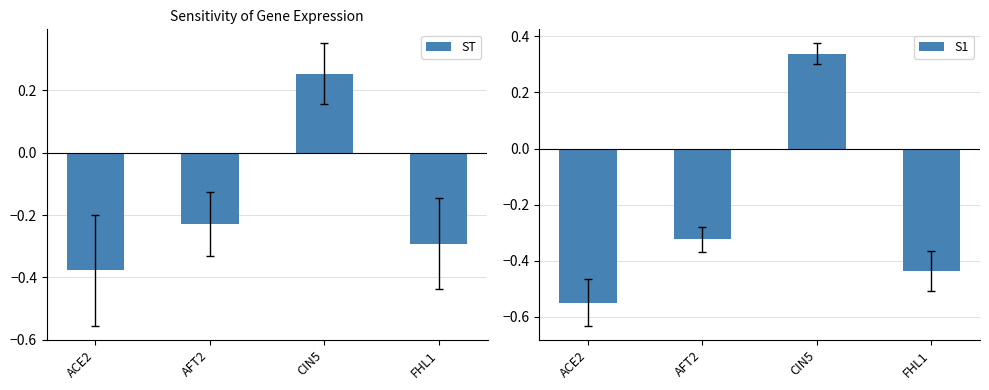

At how many categories does at least one series exceed 0?

1